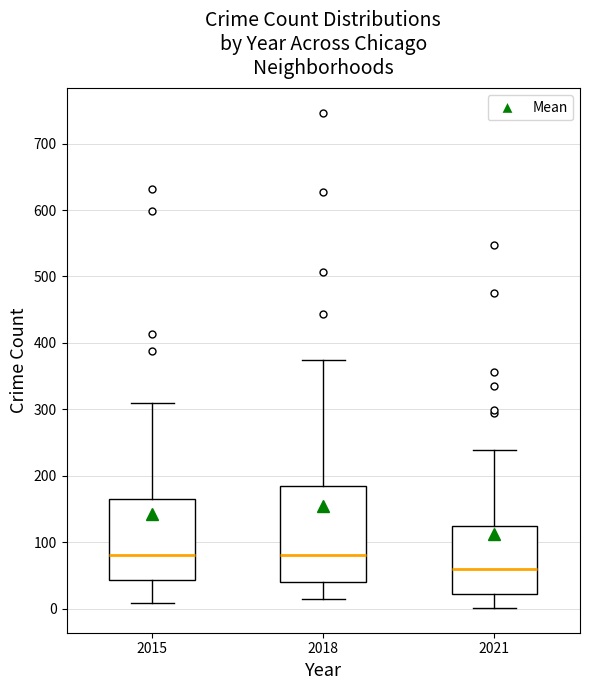

Reading left to right, read every box against the y-axis: the position of its median line, the range the box covers, and the ends of its whiskers. The values are not printed on the chart, so give them approximately, as read against the axis.

2015: median 80, box 40 to 170, whiskers 10 to 310
2018: median 80, box 40 to 180, whiskers 10 to 380
2021: median 60, box 20 to 120, whiskers 0 to 240